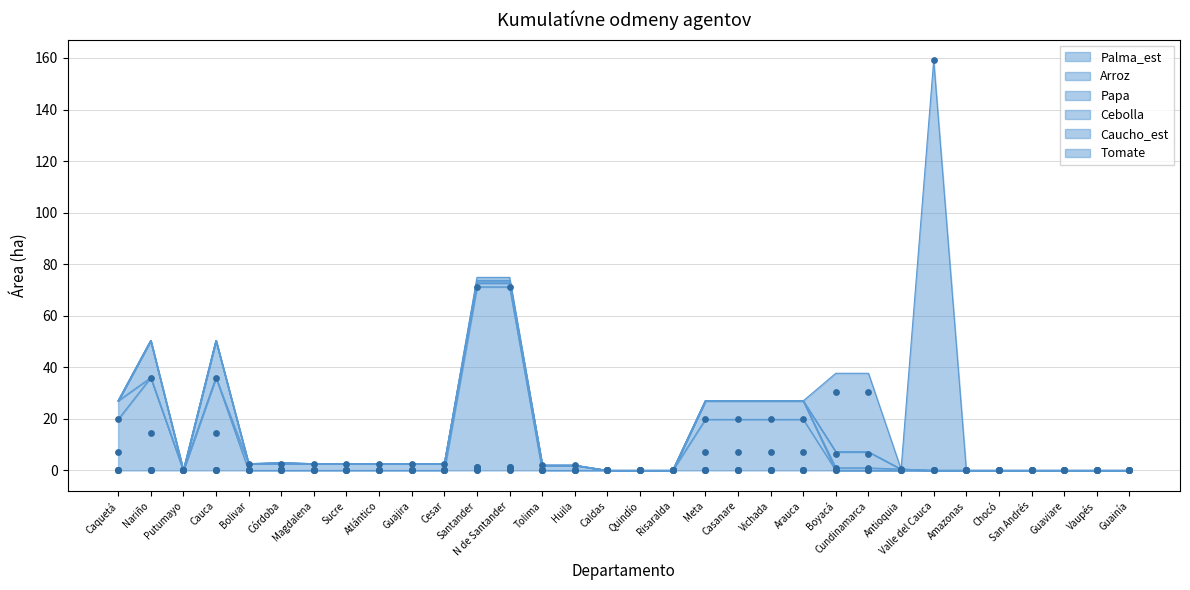

Which series contains the highest Y value?

Tomate